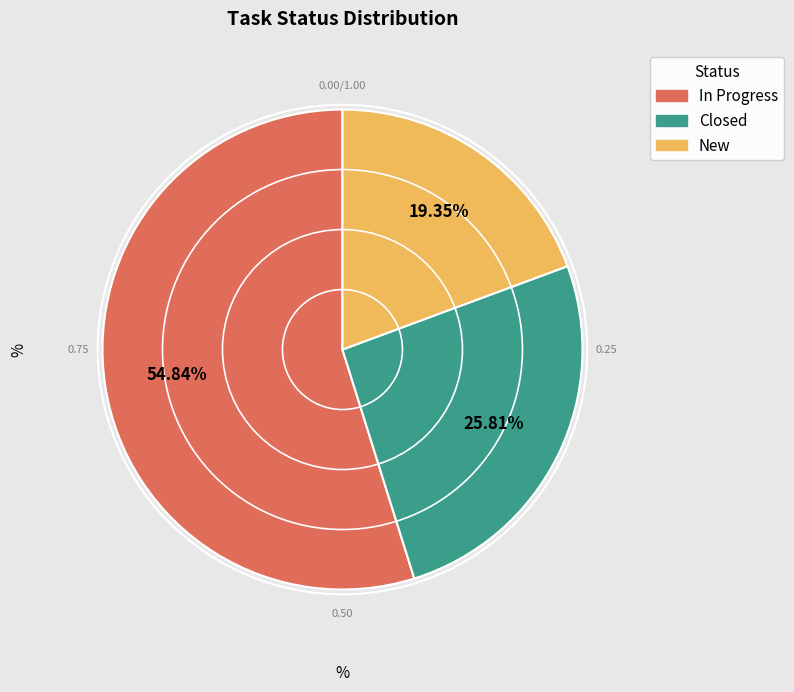

To the nearest percent, what is the combined percentage of In Progress and New?

74%